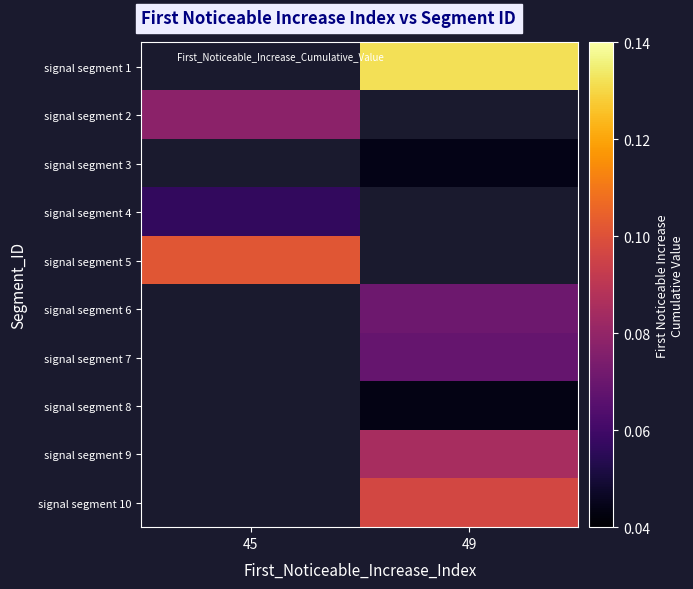

How many data points does each series have?

2